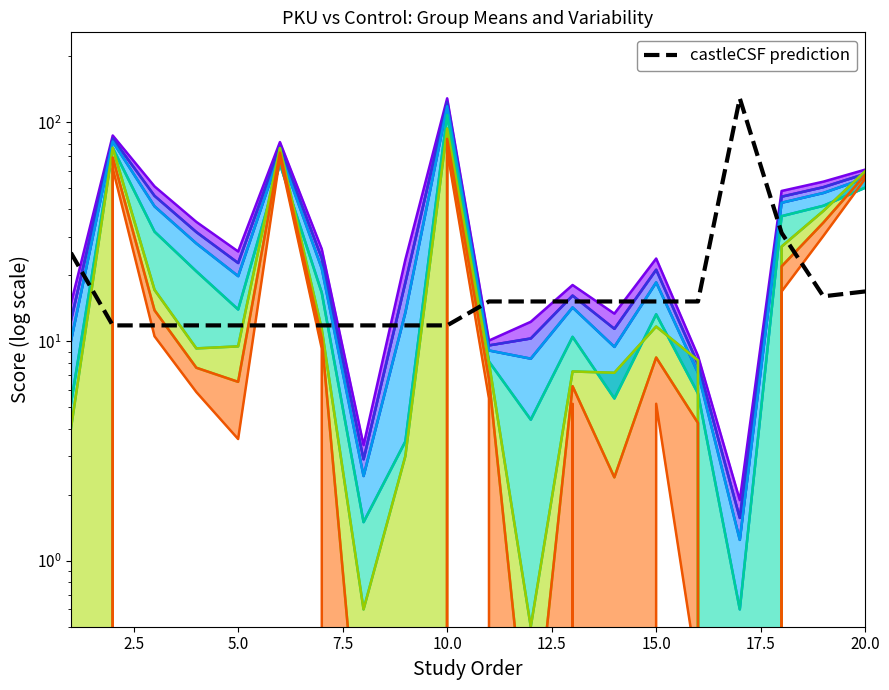

Does the chart display data point markers on the line(s)?

No